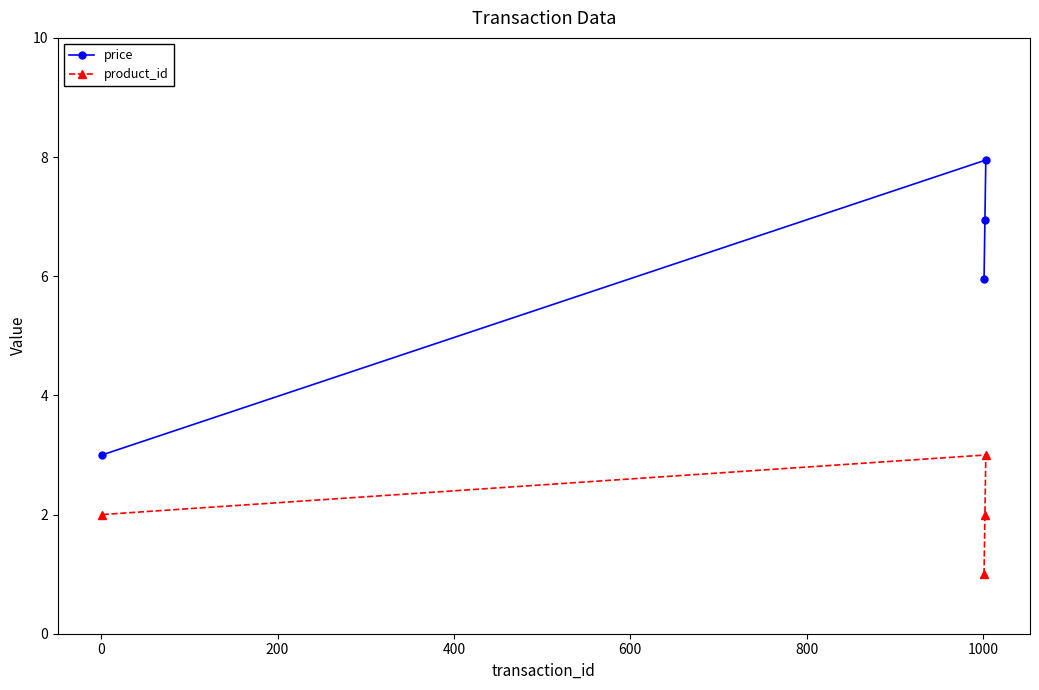

Reading left to right, extract all data points from this chart.

price: 3.0	6.0	7.0	8.0
product_id: 2.0	1.0	2.0	3.0